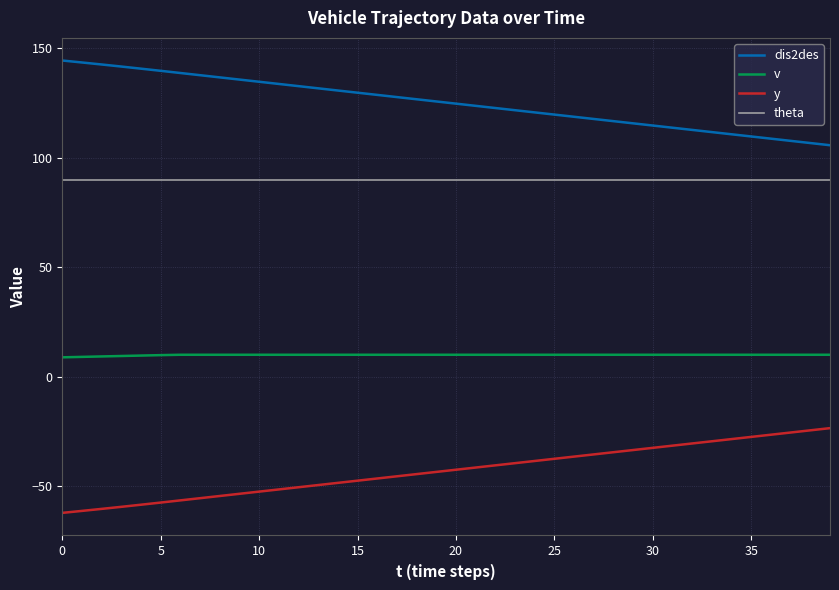

Does the chart display data point markers on the line(s)?

No